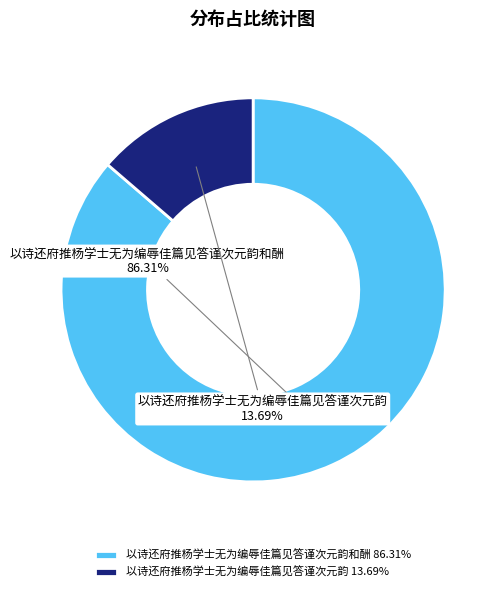

How many segments does this pie chart have?

2